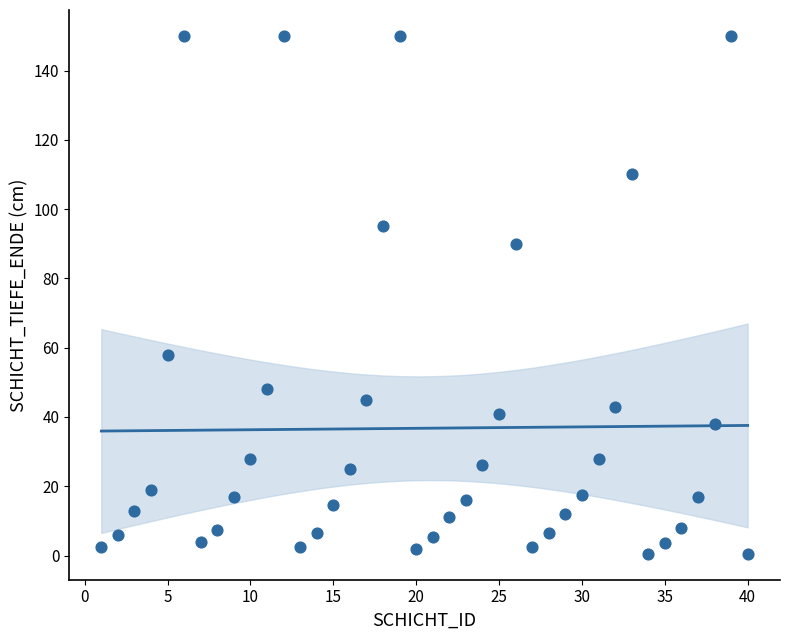

What is the range of Y values (max minus min)?

149.5